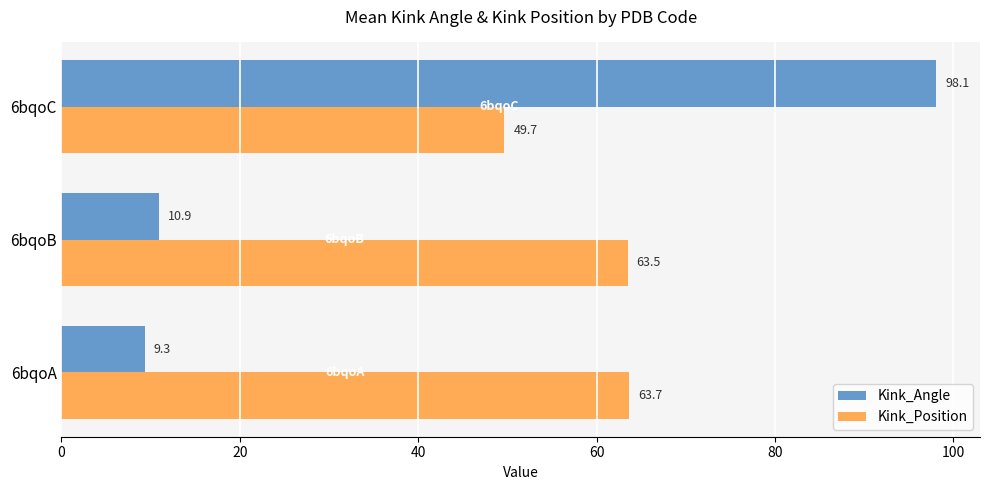

List the series in order of their peak value, lowest first.

Kink_Position, Kink_Angle